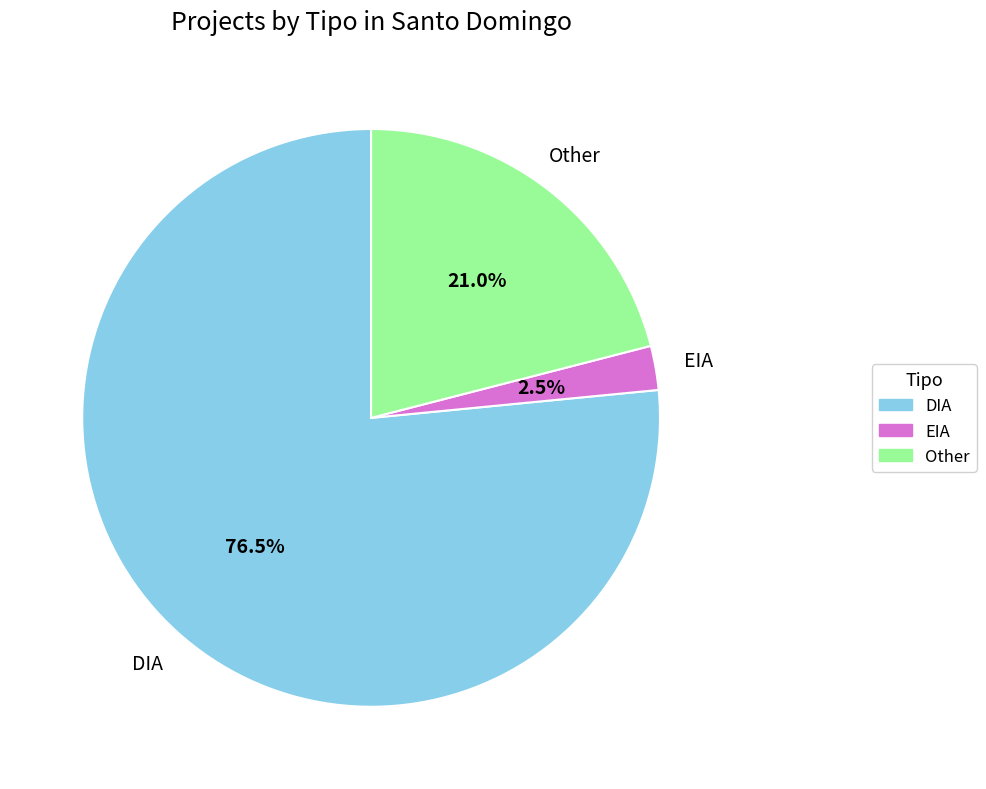

What is the majority slice?

DIA